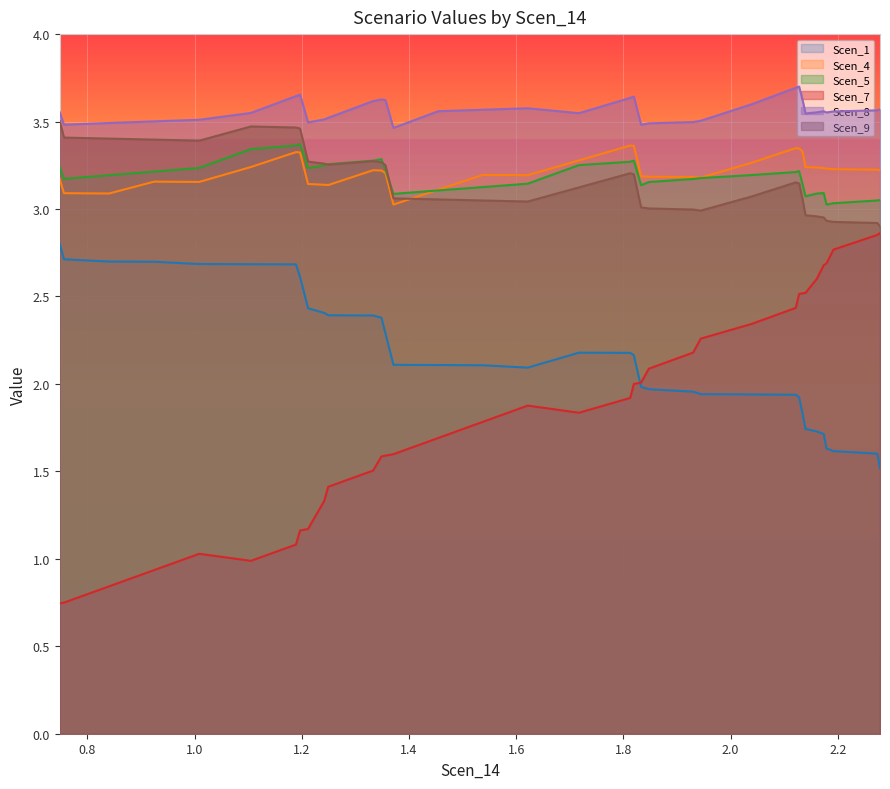

What is the lowest value of the Scen_1 series?

1.5